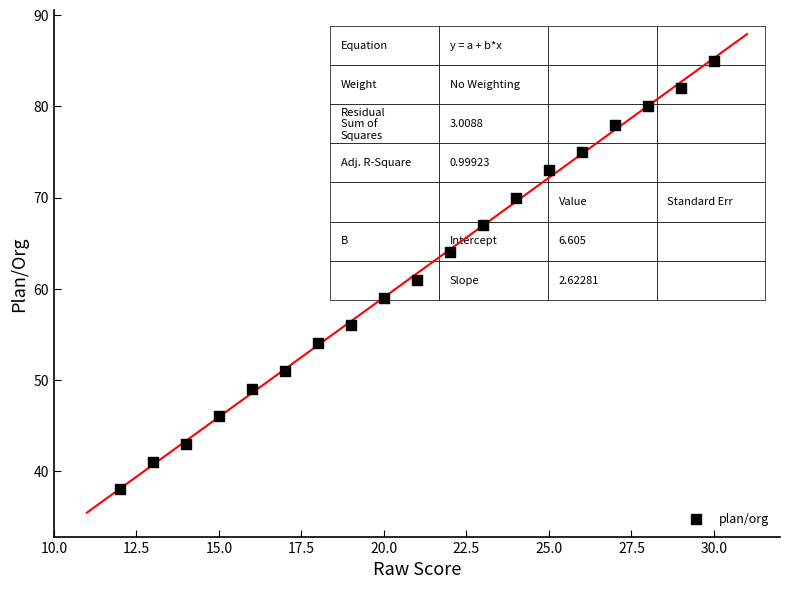

What is the range of Y values (max minus min)?

47